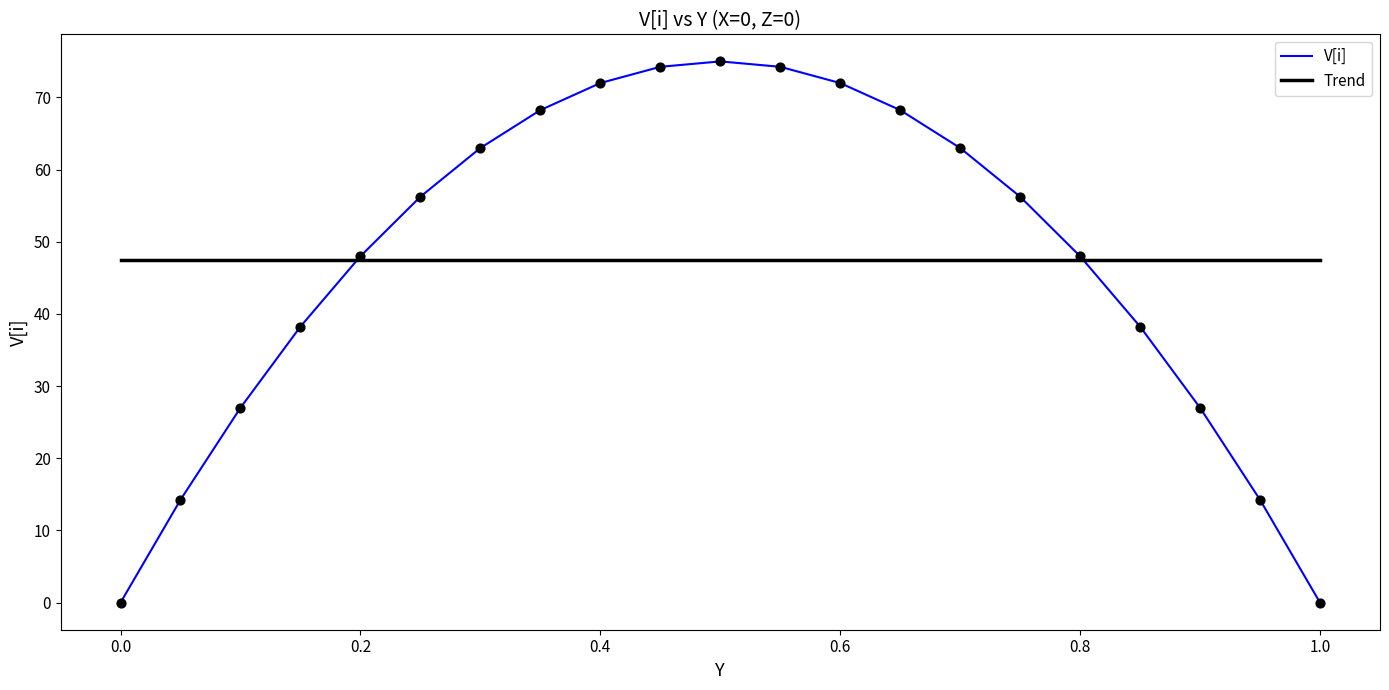

At how many categories does at least one series exceed 2?

21